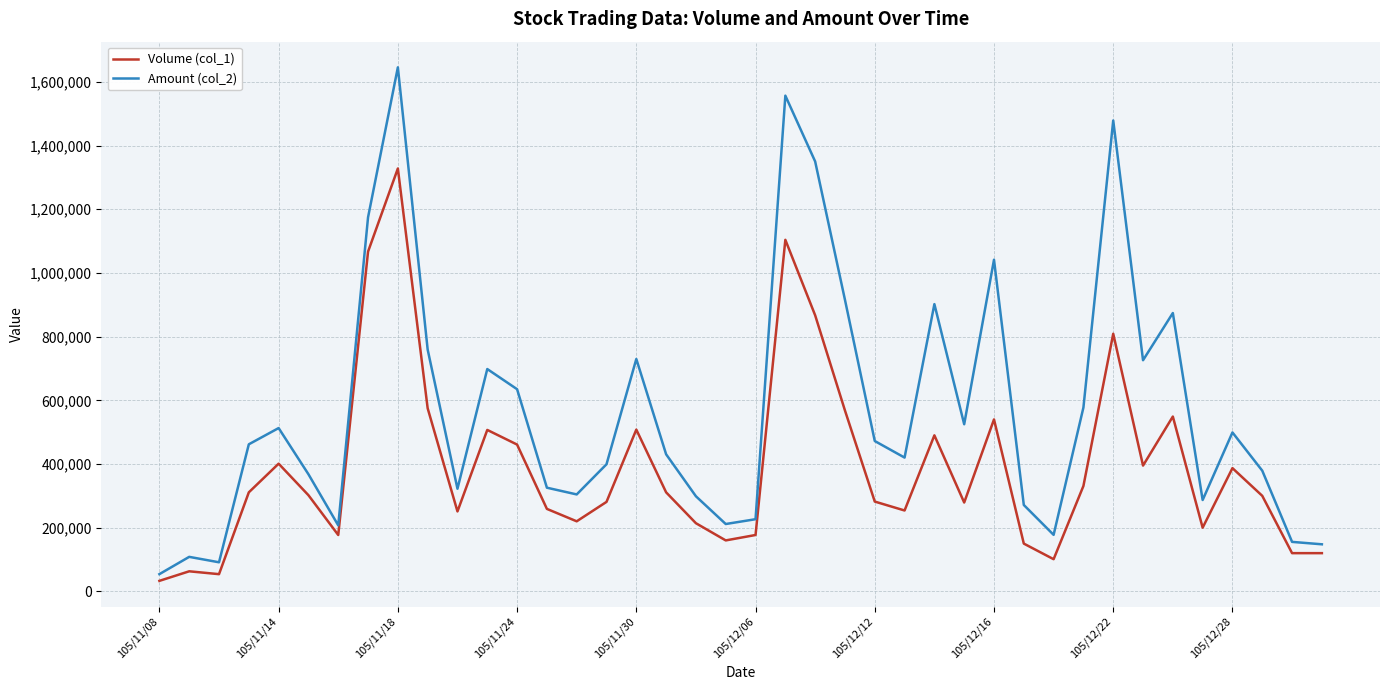

List the series in order of their overall mean, highest first.

Amount (col_2), Volume (col_1)